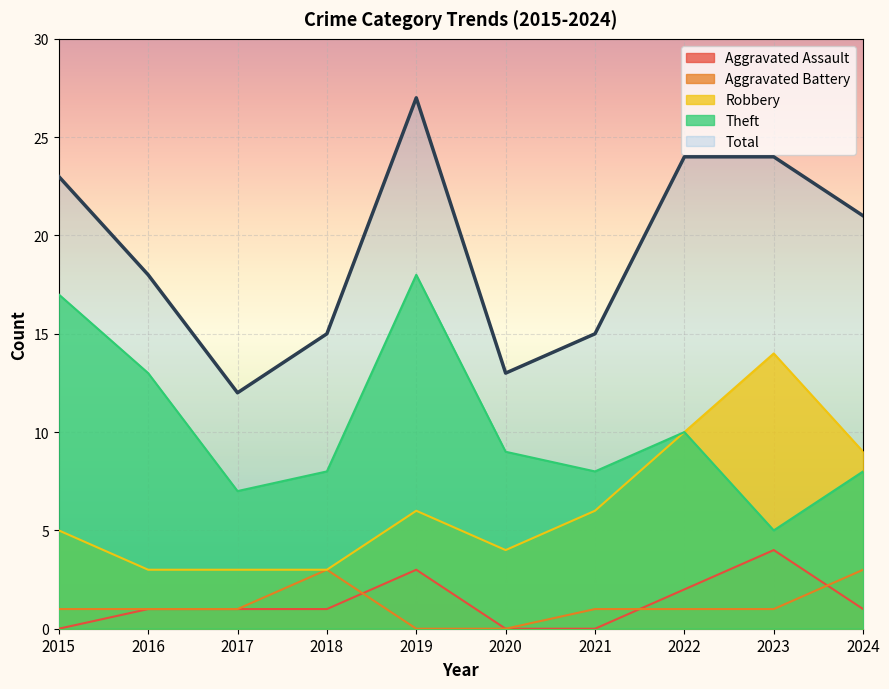

Does the chart display data point markers on the line(s)?

No